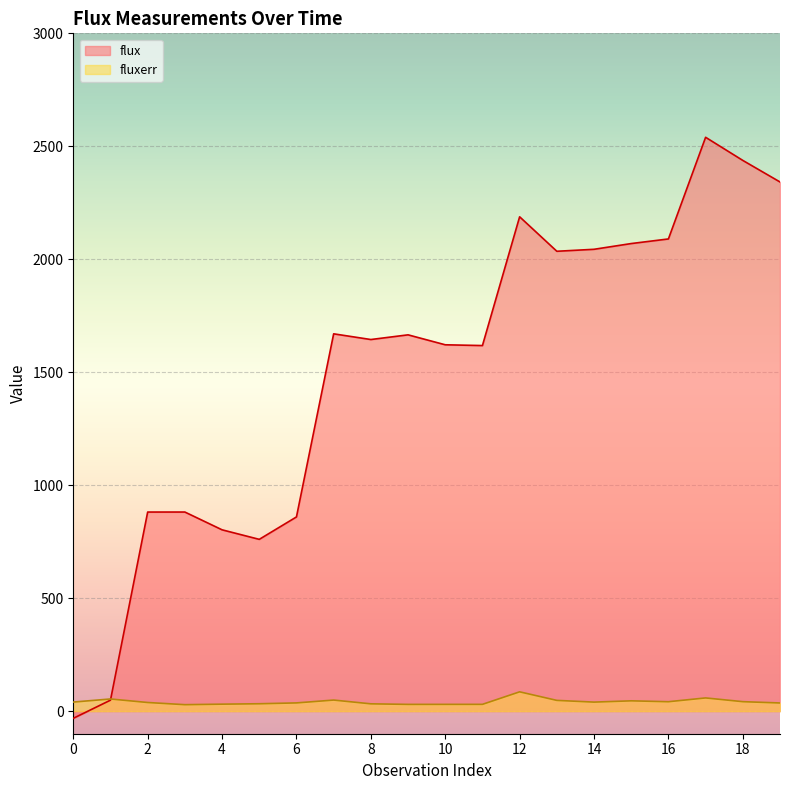

Which series has the widest spread of values?

flux